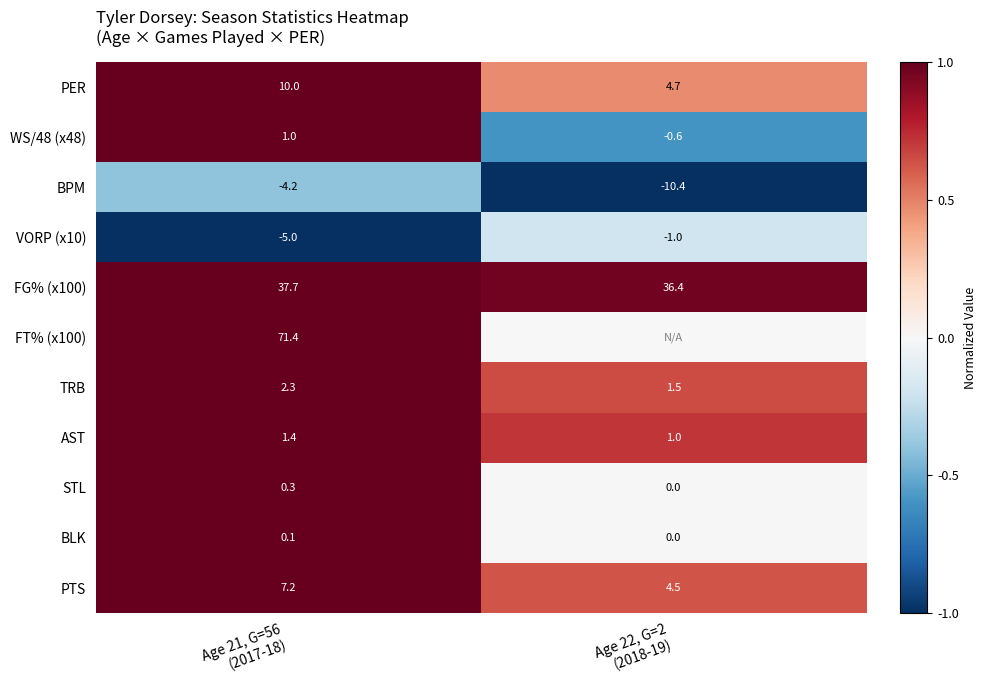

What is the sum of all FG% (x100) values?

74.1